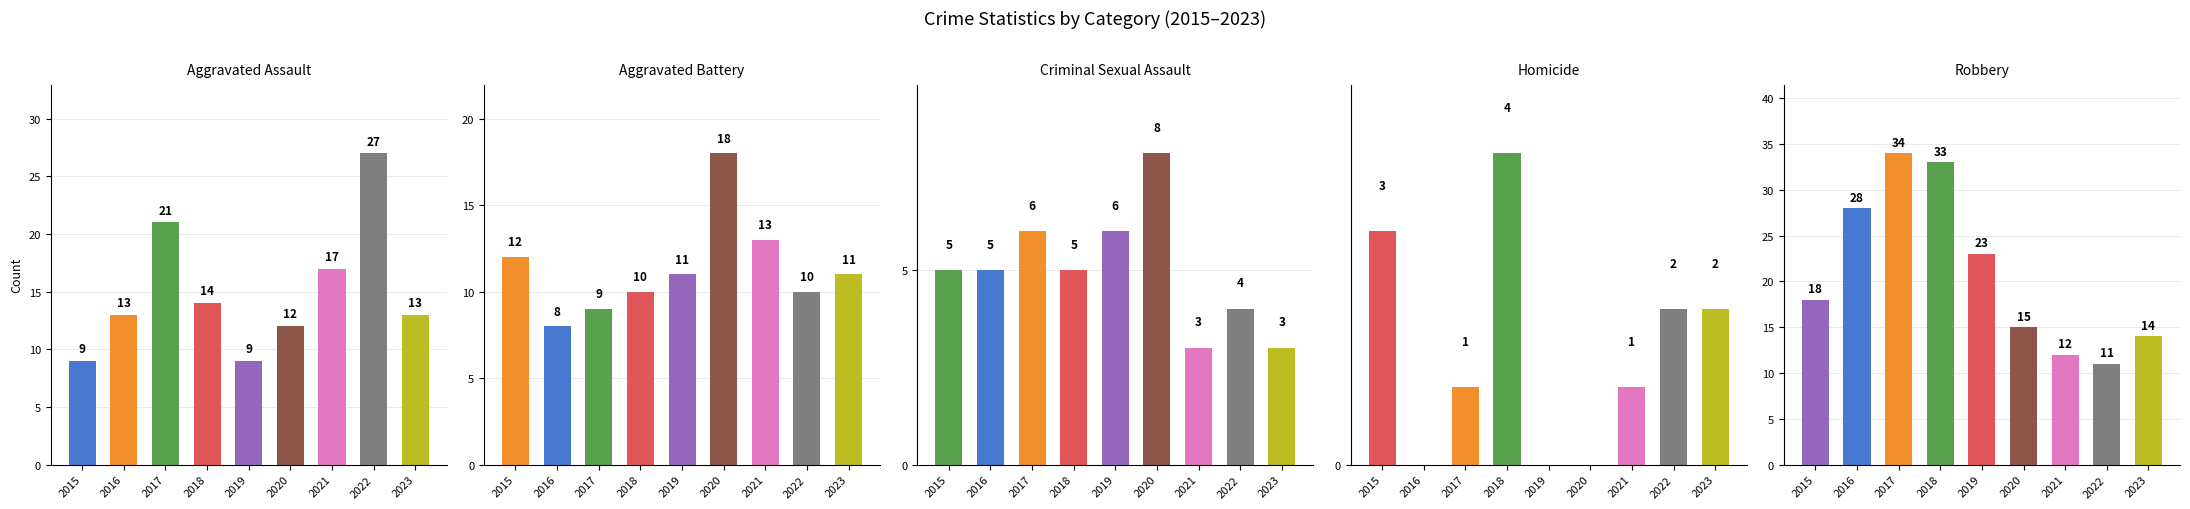

How many data points in Robbery are above 18?

4